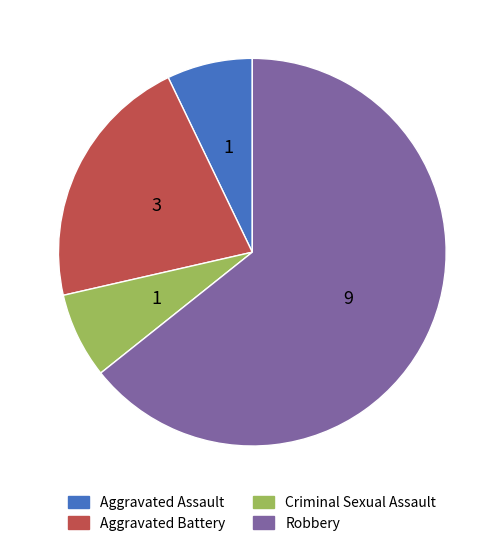

Is Robbery the majority of the pie?

Yes